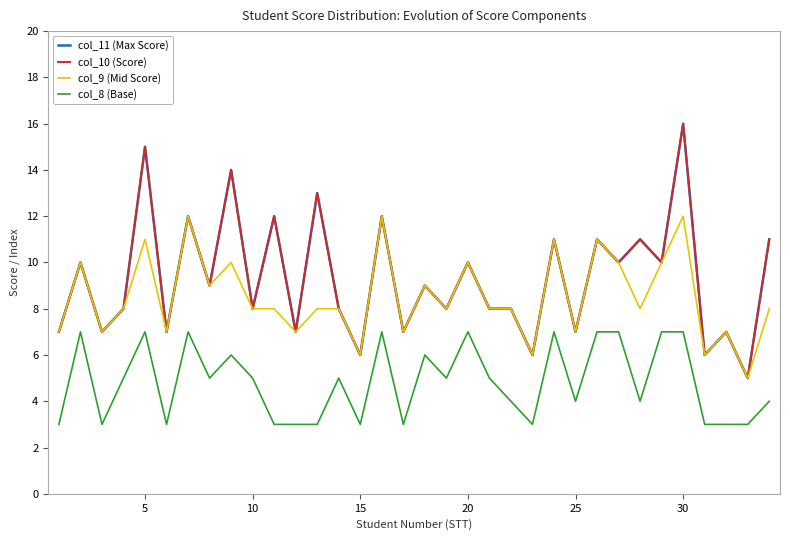

What is the maximum value shown in the chart?

16